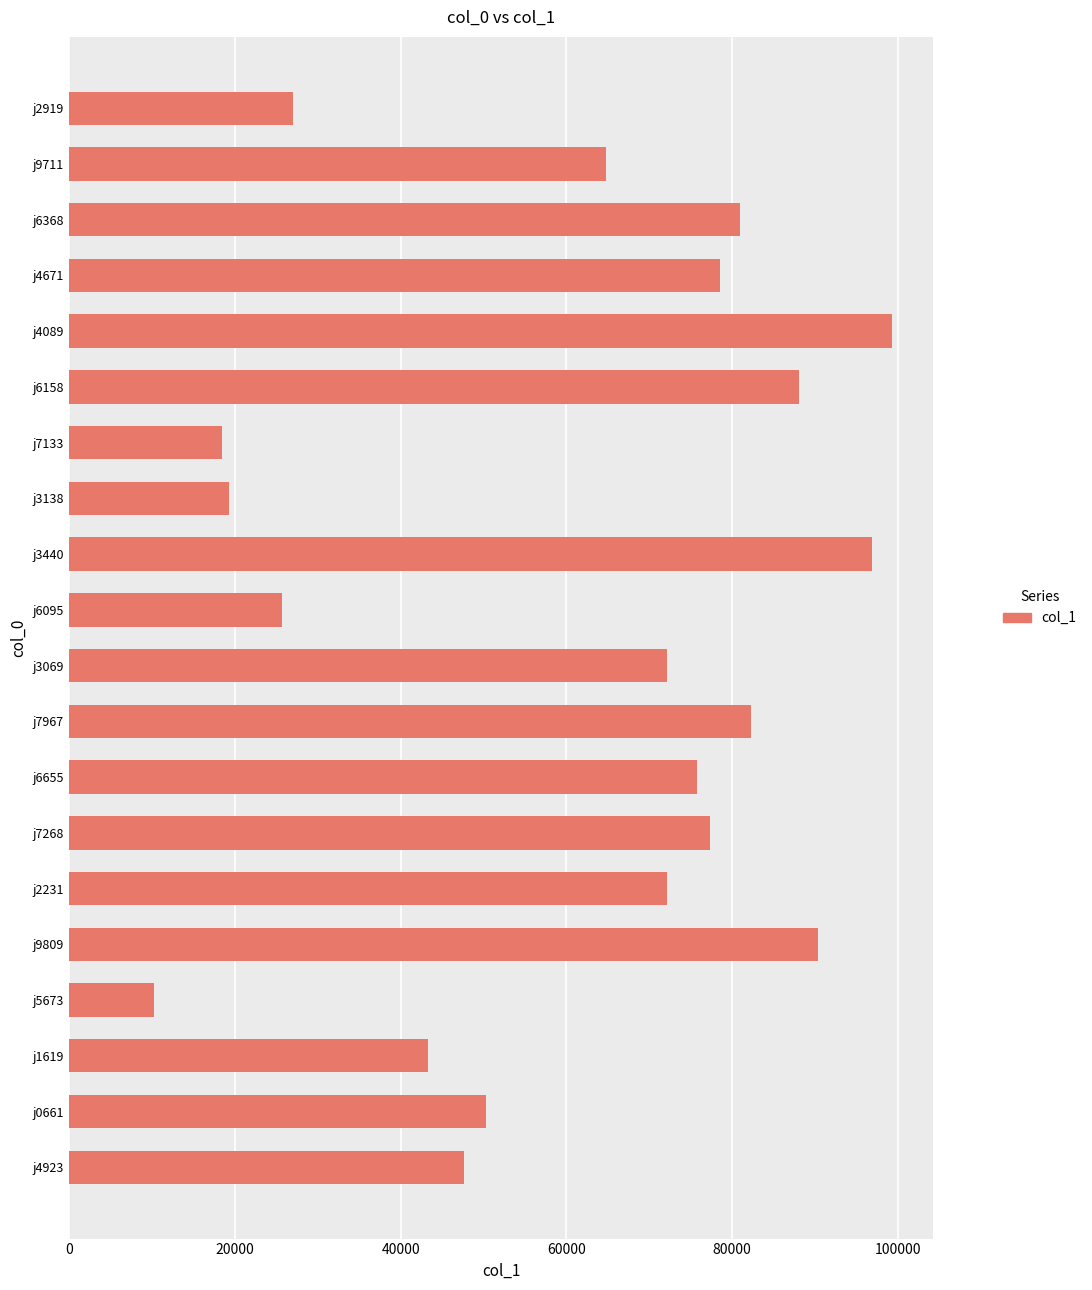

What value does the data have at j6655, to the nearest 100?

75700